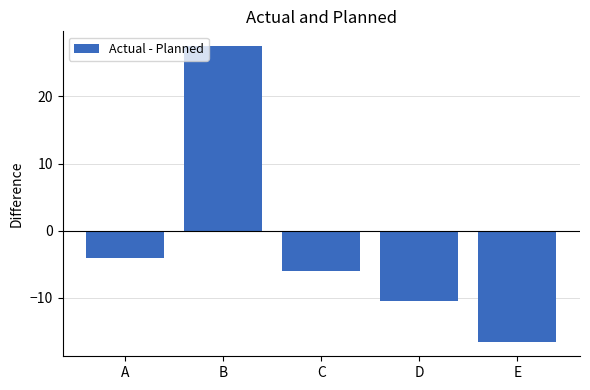

How many values are above zero?

1